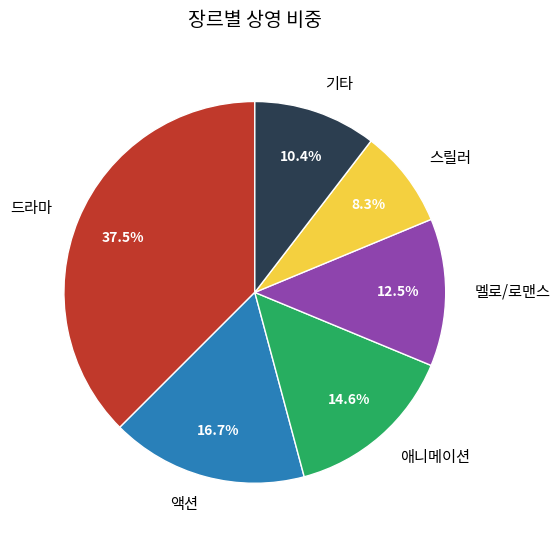

How many segments does this pie chart have?

6